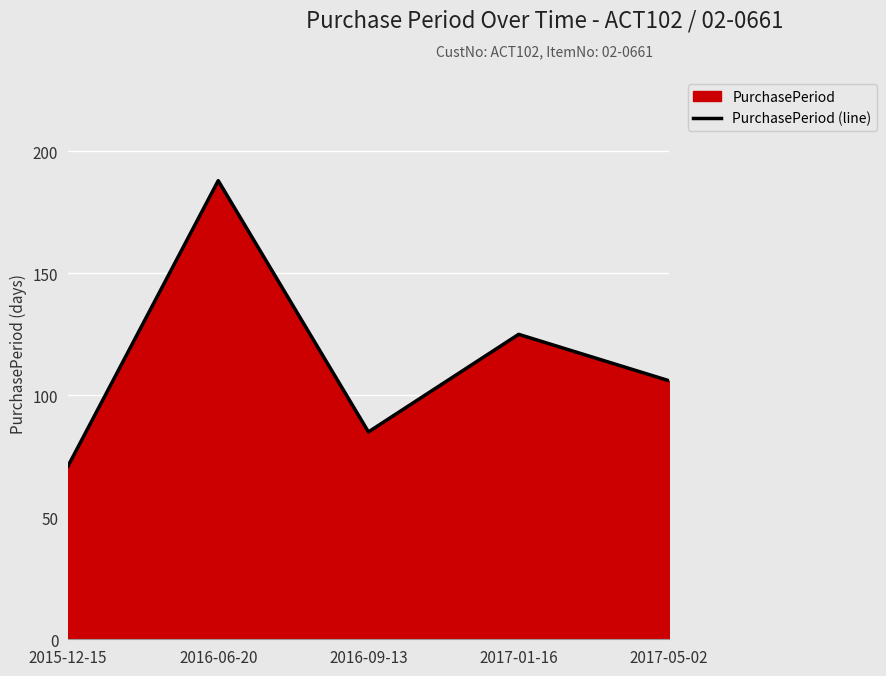

How many values exceed 106?

2